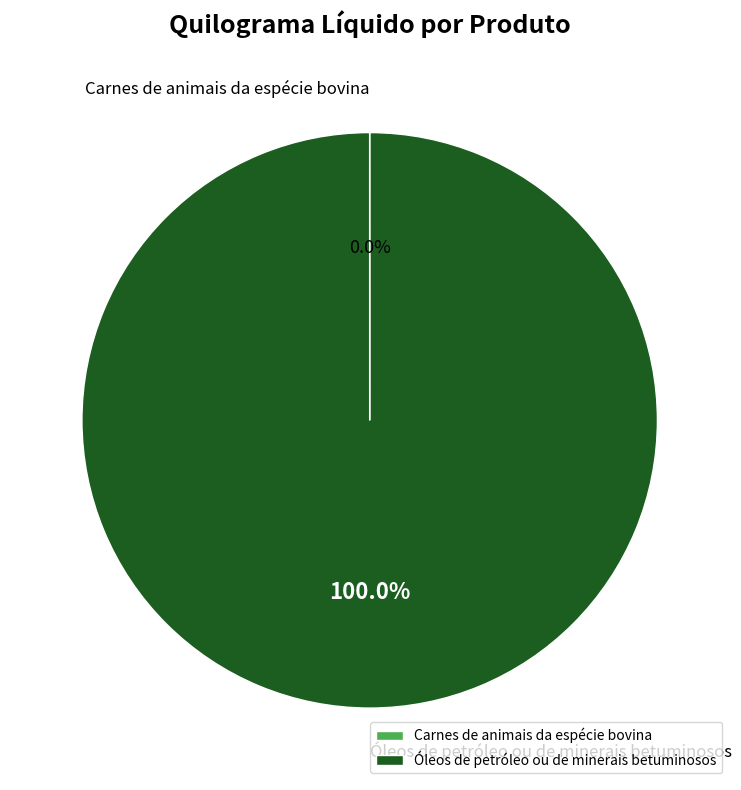

Is it true that Óleos de petróleo ou de minerais betuminosos is 100% of the pie?

True